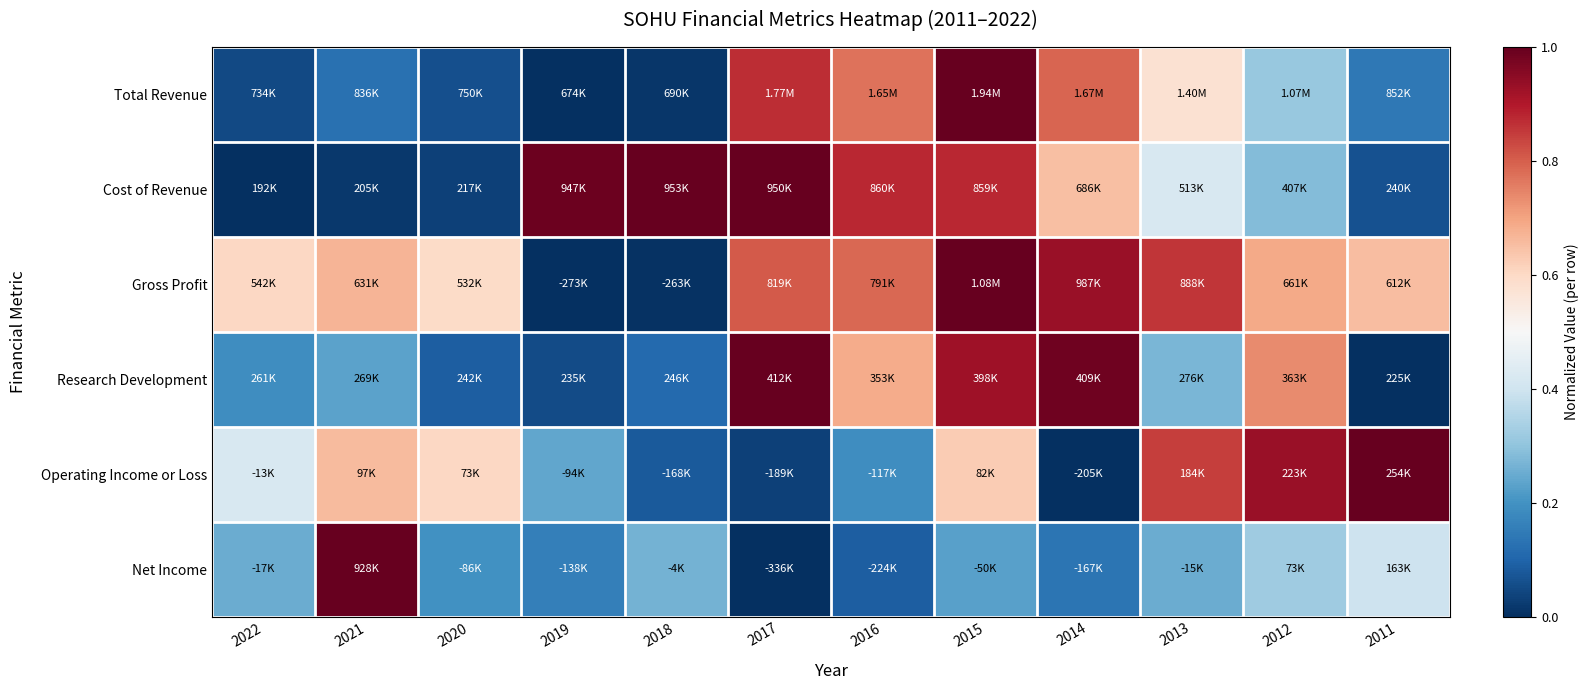

At 2013, list the series in order from smallest to largest.

Net Income, Research Development, Cost of Revenue, Total Revenue, Operating Income or Loss, Gross Profit